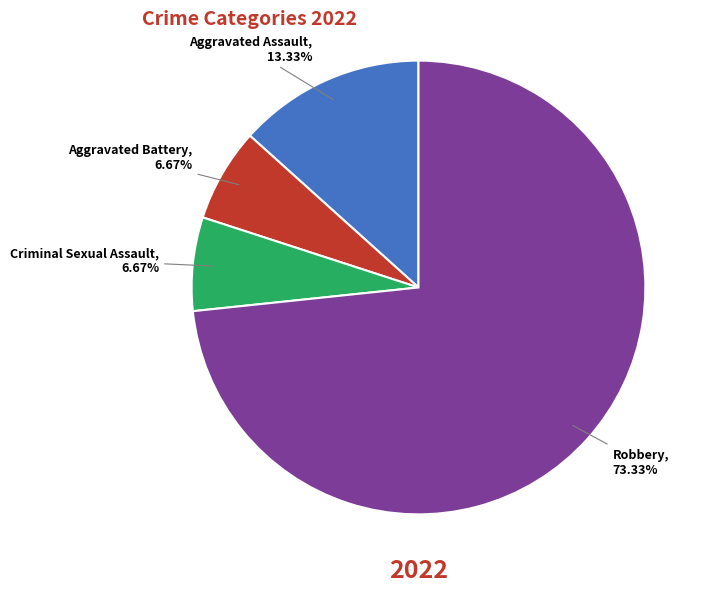

To the nearest percent, what is the difference between the Aggravated Assault and Robbery slice percentages?

60%